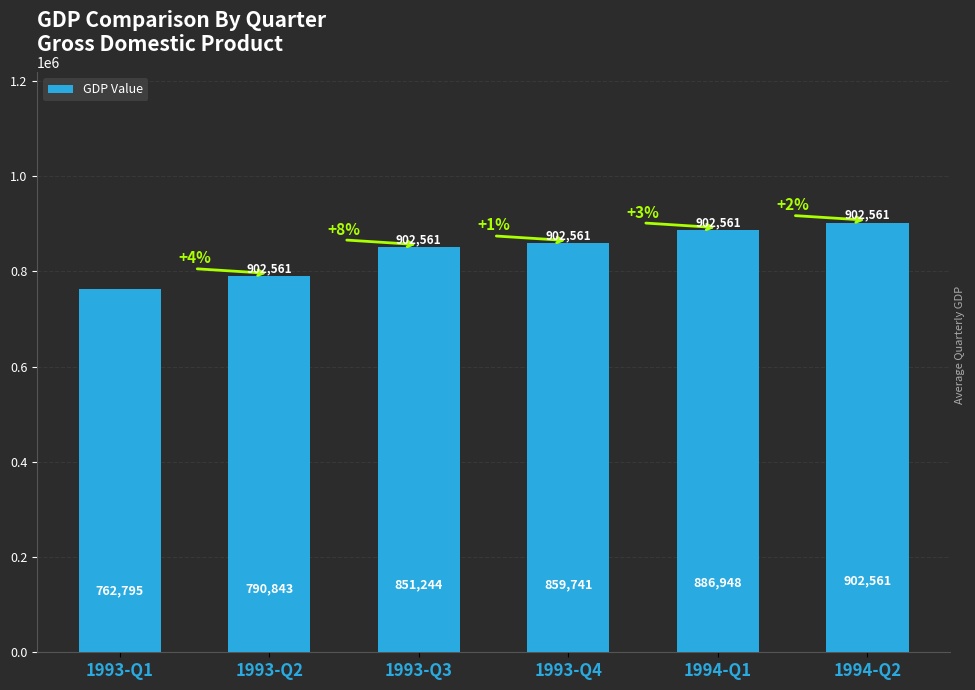

What is the sum of all values?

5054132